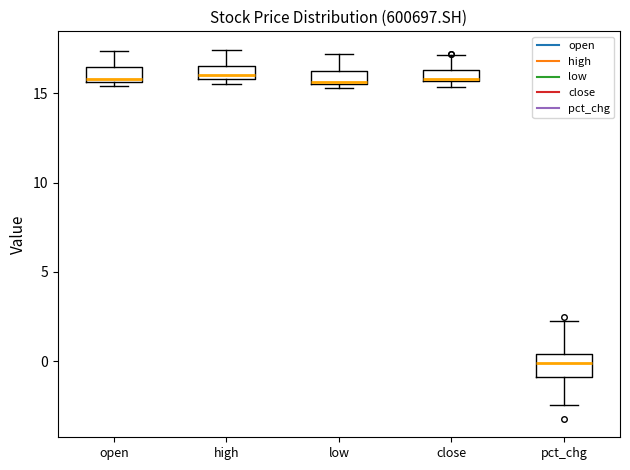

Where is the lower edge of the box for low on the y-axis? The values are not printed on the chart, so give them approximately, as read against the axis.

15.5